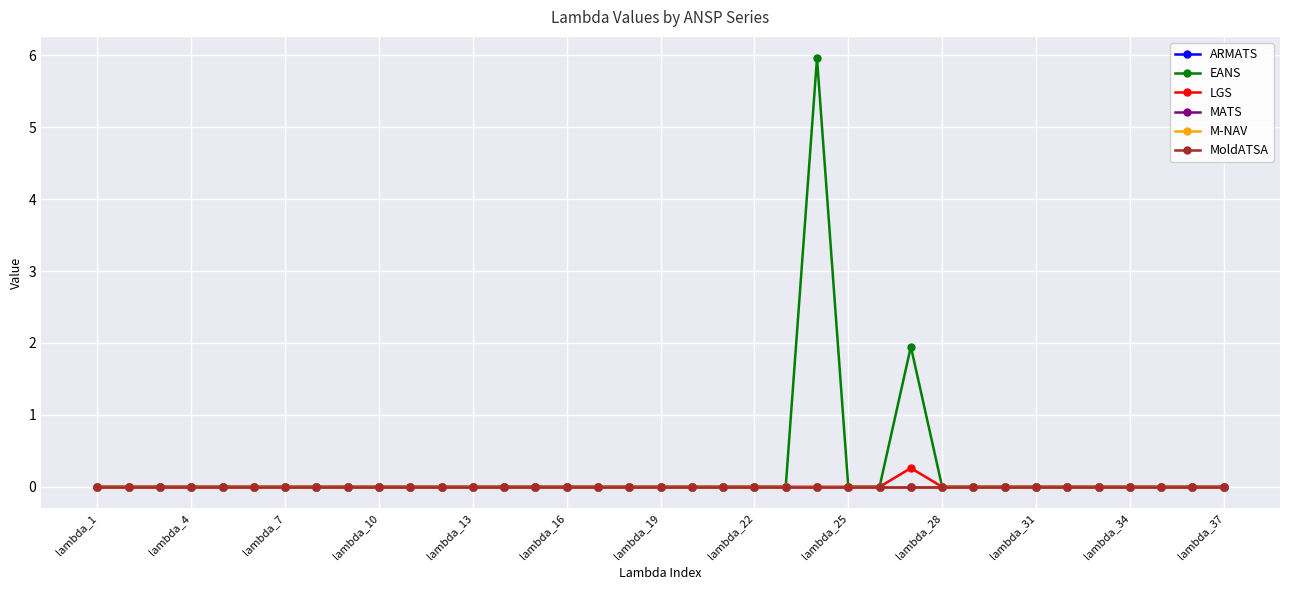

Does the chart have visible grid lines?

Yes